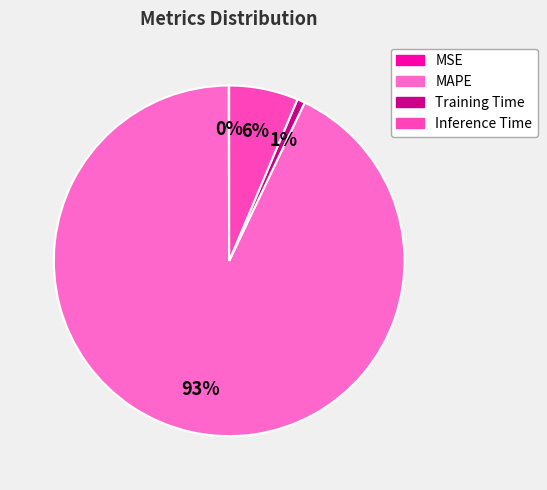

Which slice represents more than half of the pie?

MAPE